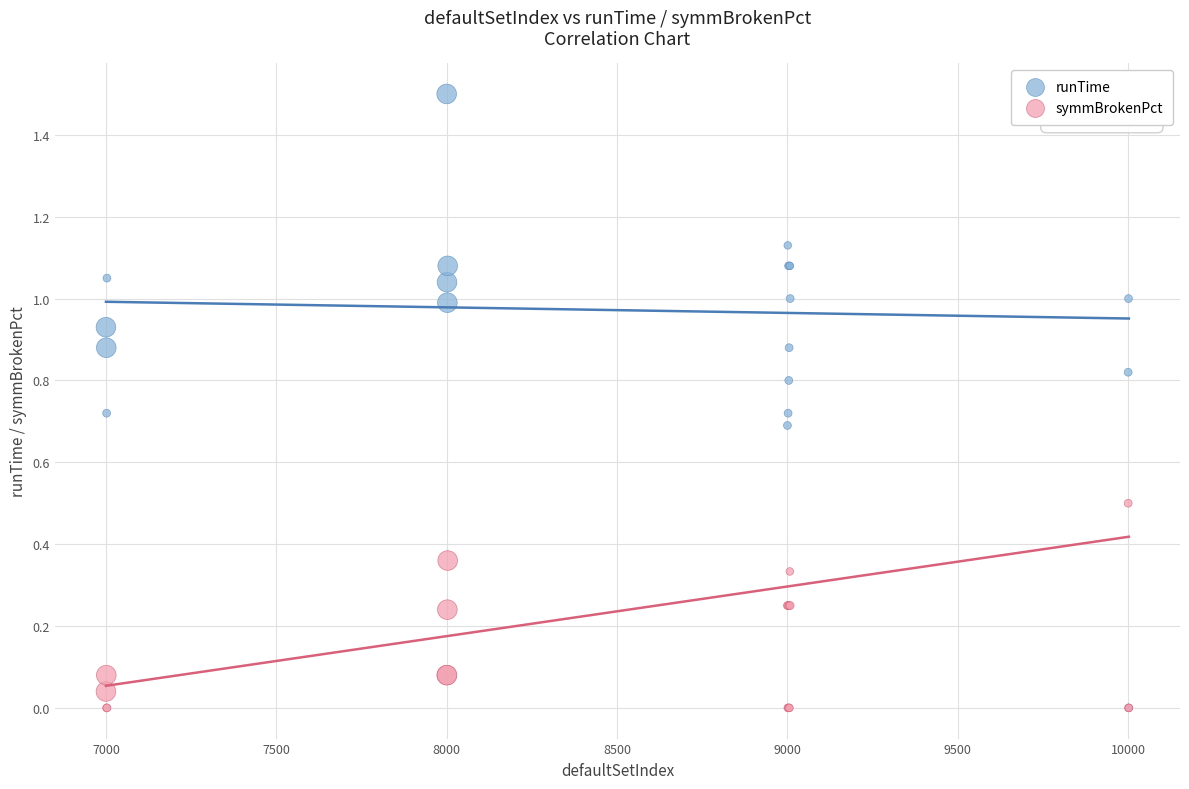

What are all the series names shown in the legend?

runTime, symmBrokenPct